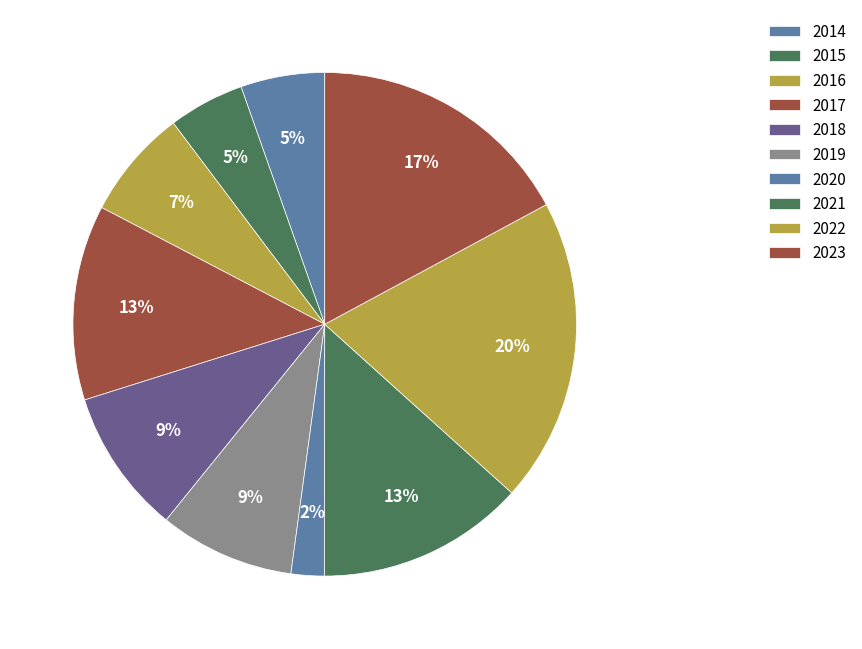

Do 2023 and 2017 together represent more than half of the pie?

No